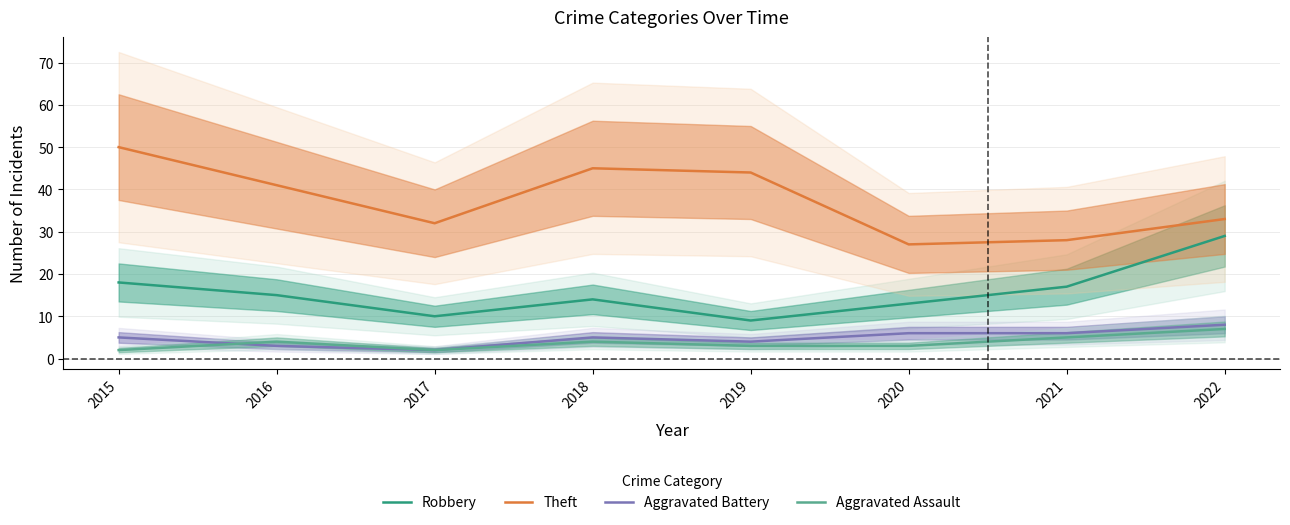

What value does the Robbery series have at 2017, to the nearest 10?

10